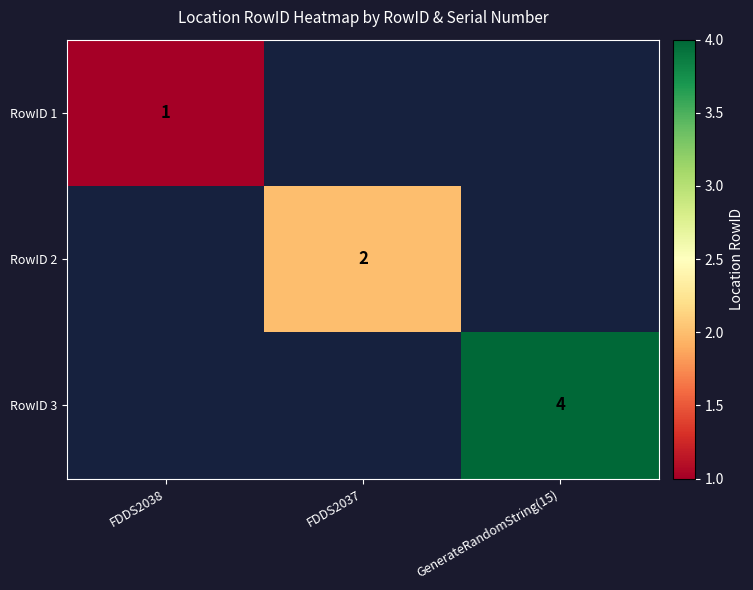

Is the value of RowID 3 at GenerateRandomString(15) greater than the value of RowID 2 at FDDS2037?

Yes